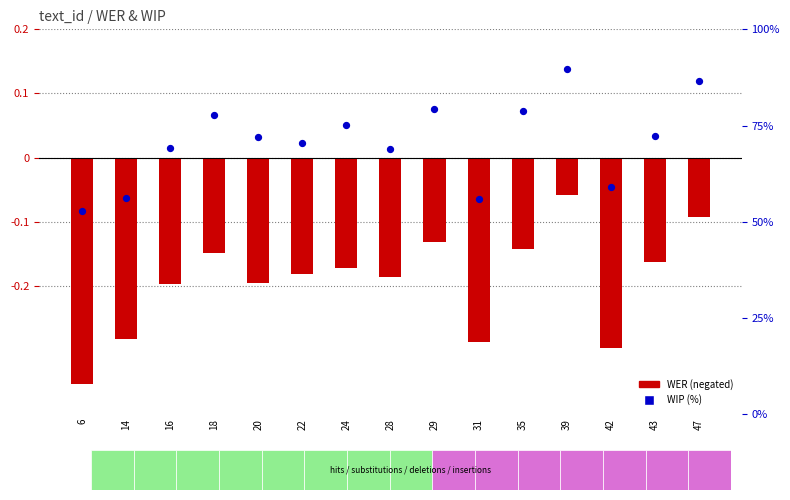

Which series reaches the maximum Y coordinate?

WIP (%)